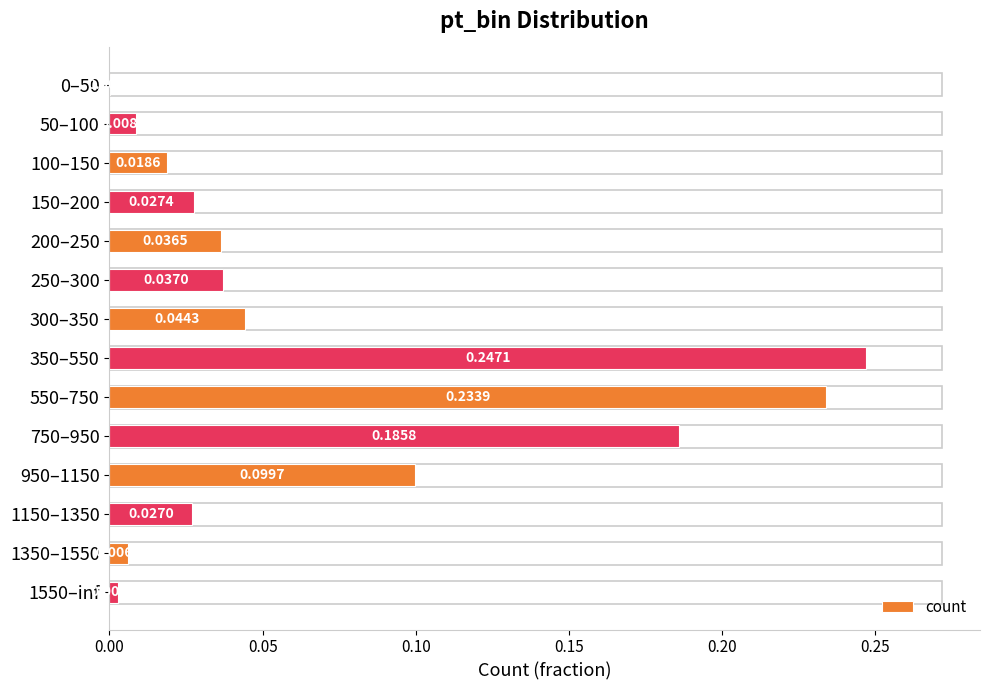

Which has a higher value, 300–350 or 200–250?

300–350